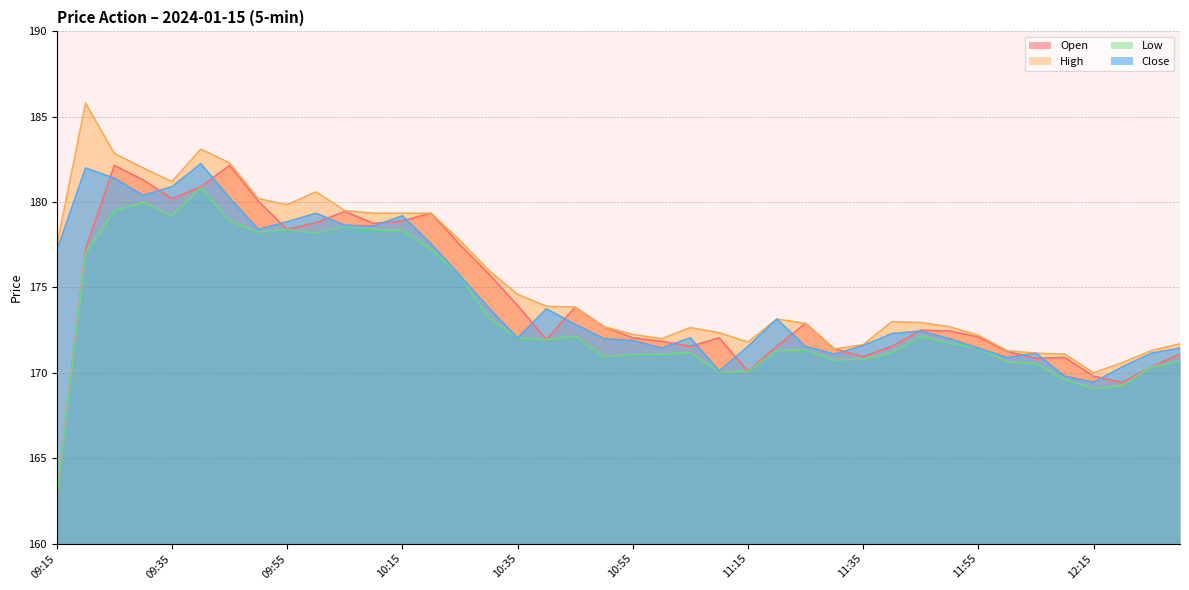

What is the total value across all series at 11:10?

684.5